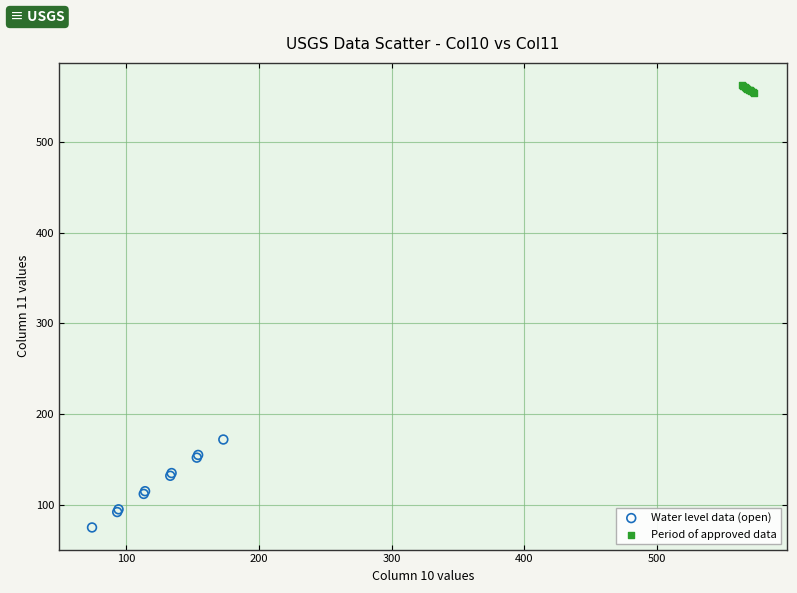

Which series has the widest spread of Y values?

Water level data (open)